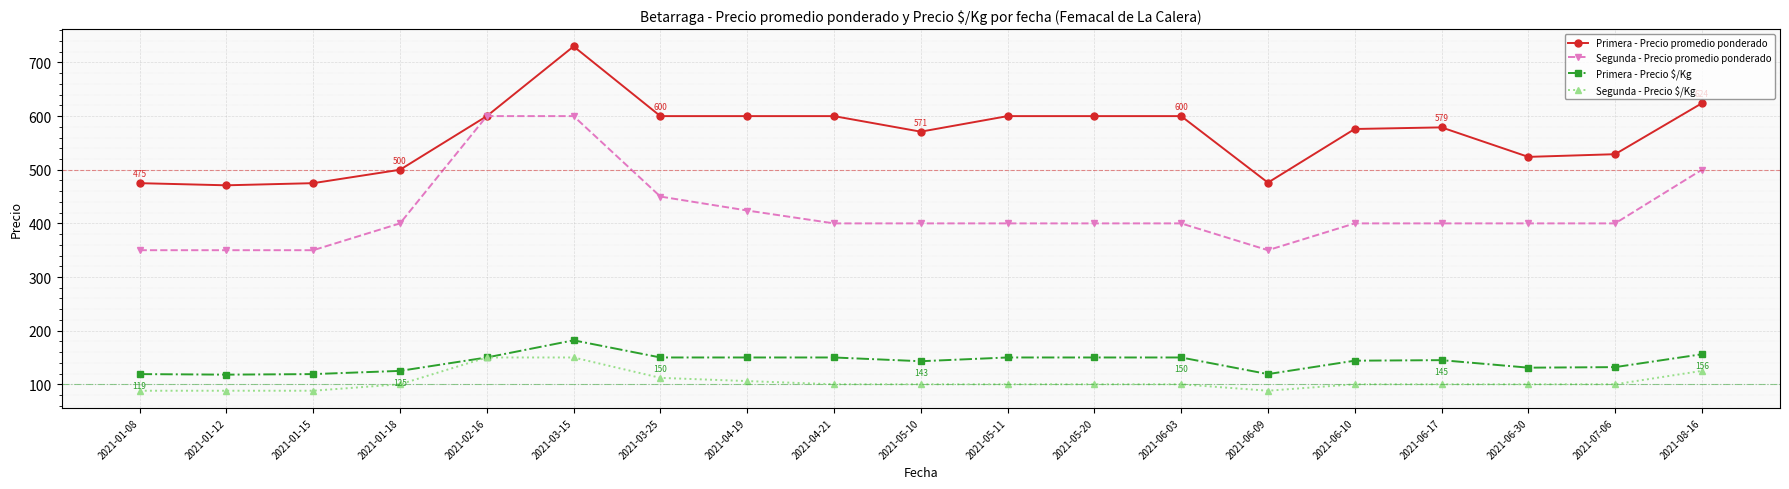

What is the maximum value for Primera - Precio $/Kg?

182